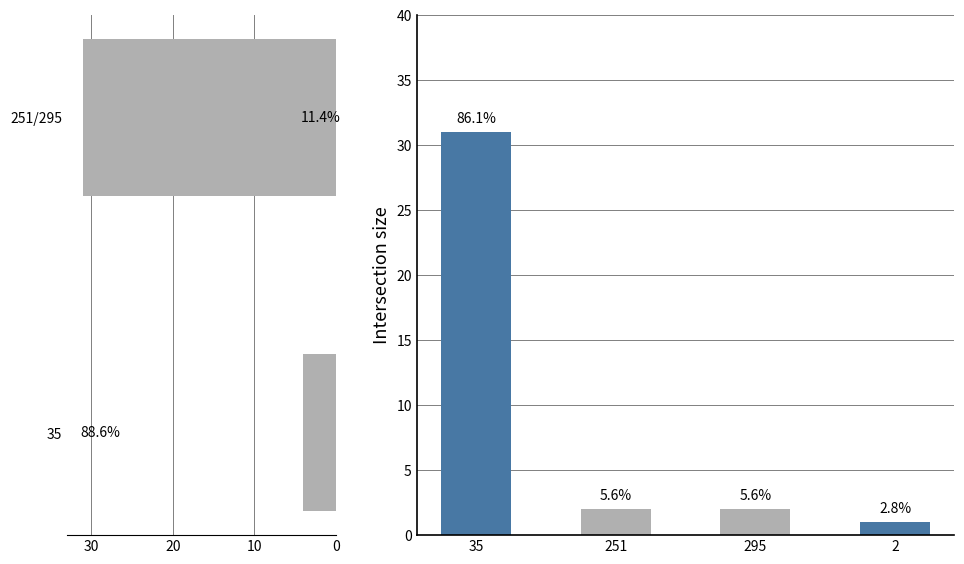

Where does the data first go above 2?

35